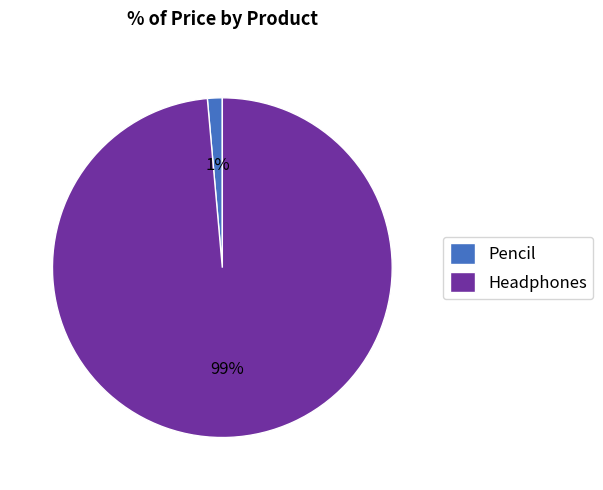

The Headphones slice represents 88% of the pie. True or false?

False